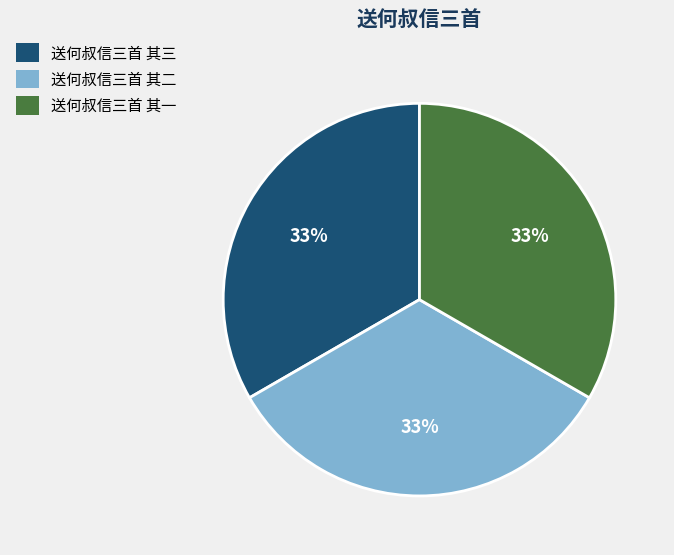

Does any single category account for the majority?

No